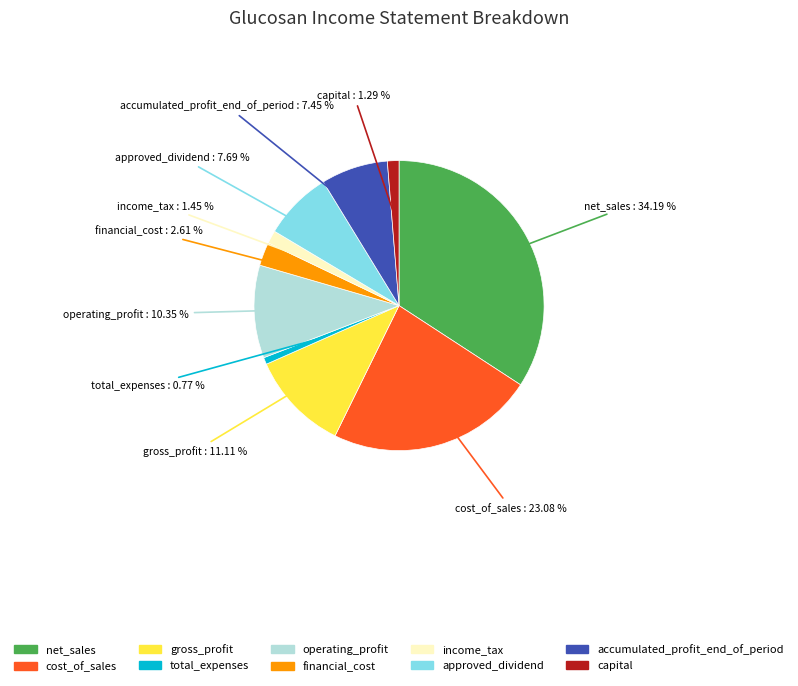

Count the number of slices in the pie.

10